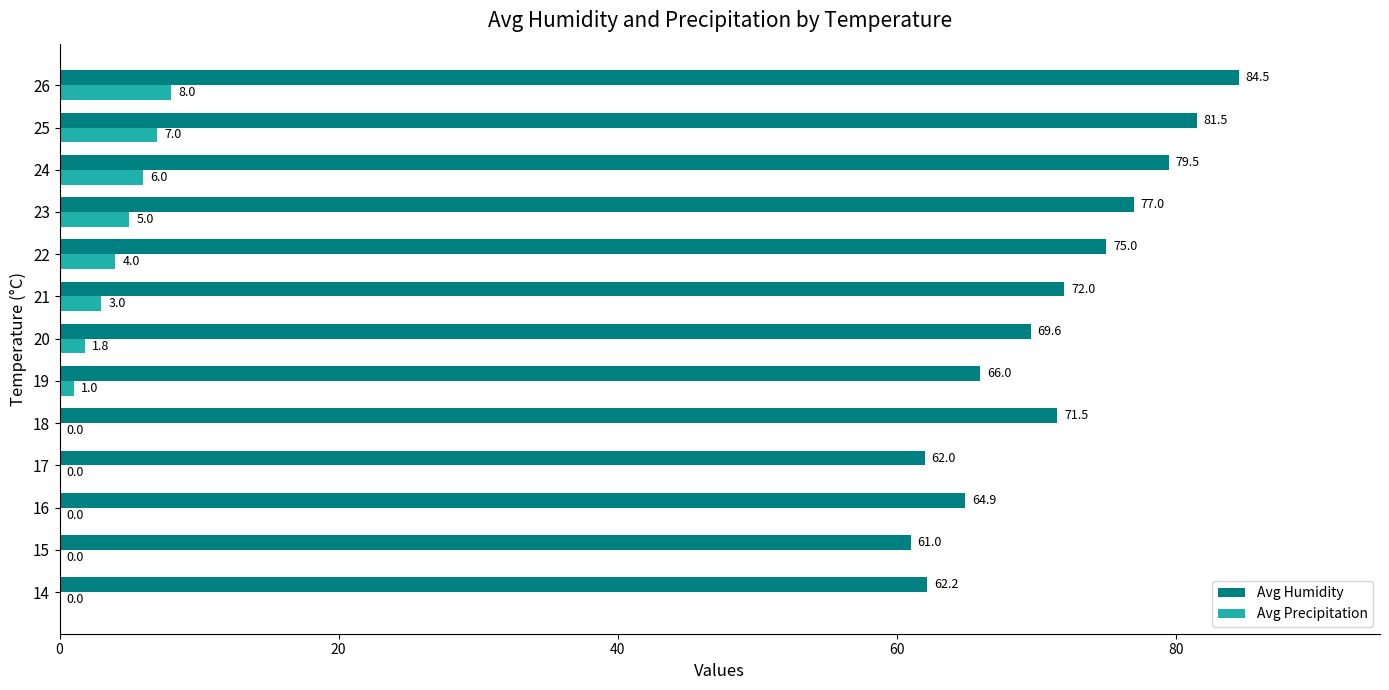

At which label is Avg Precipitation closest to 4?

22